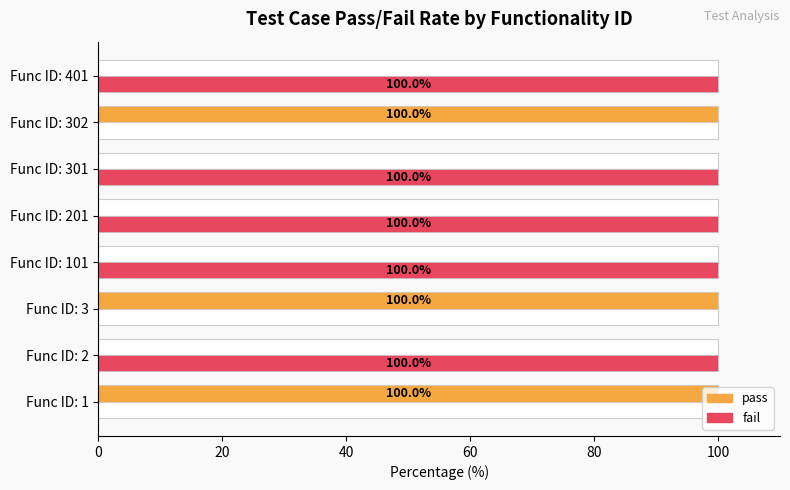

How many groups of bars are there?

8